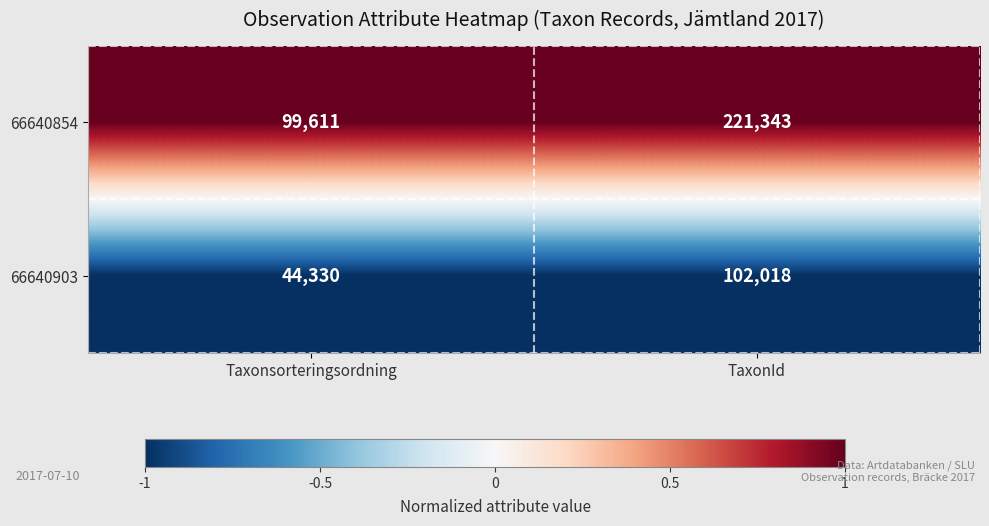

What is the smallest value displayed?

44330